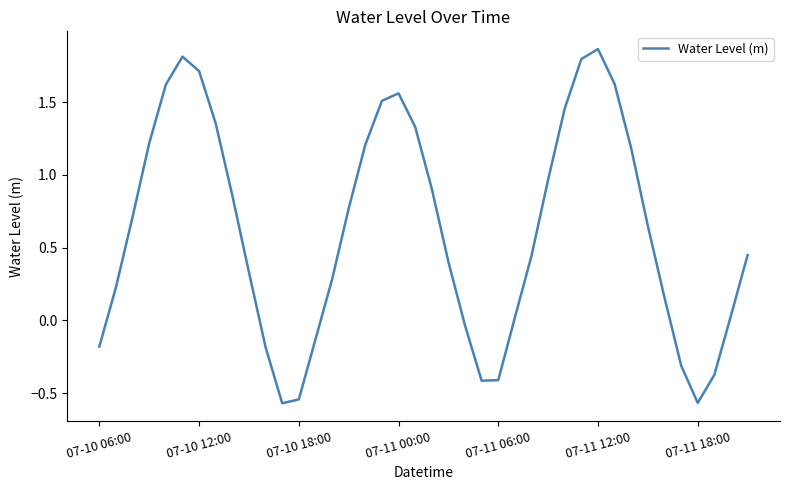

What is the difference between the maximum and minimum values?

2.4